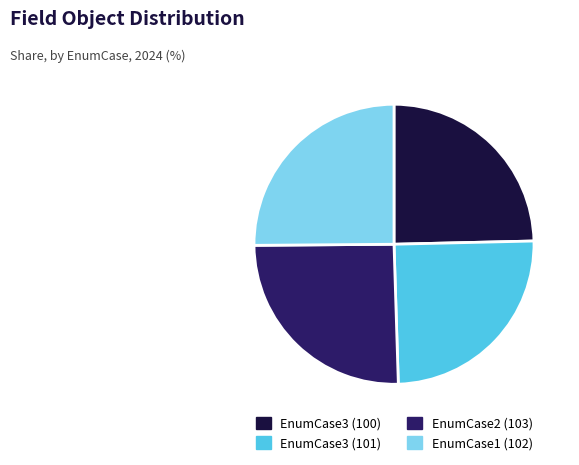

Approximately how many times larger is the value at EnumCase3 (101) compared to EnumCase3 (100)?

1.0